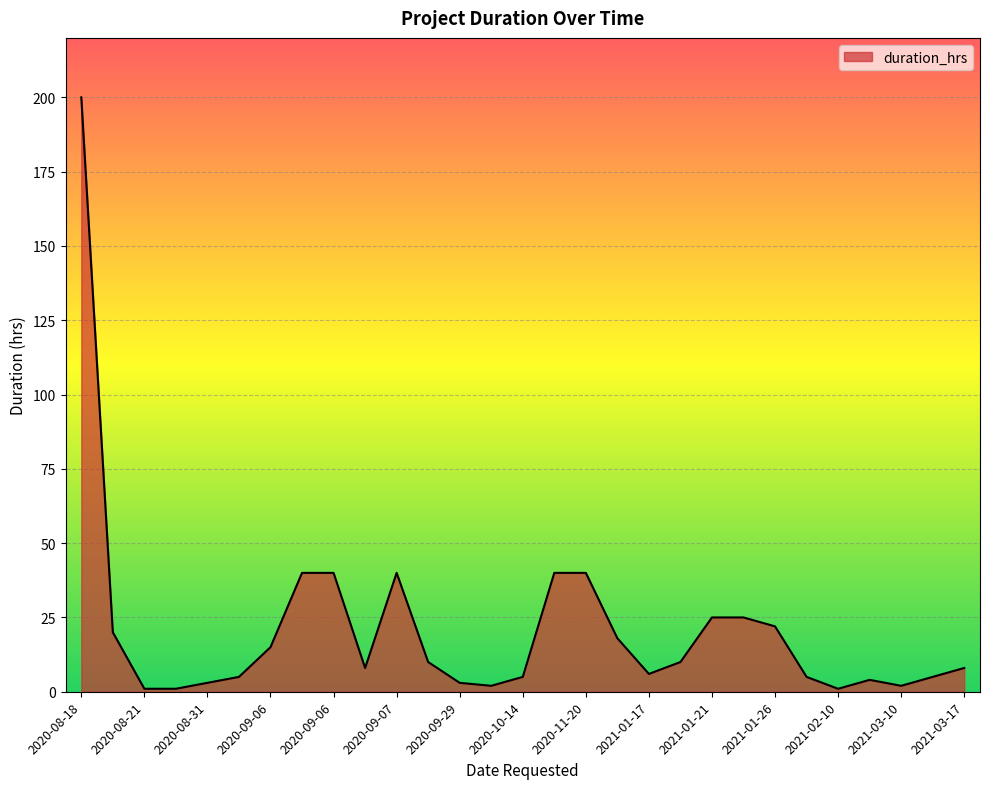

What is the difference between the second highest and second lowest values?

39